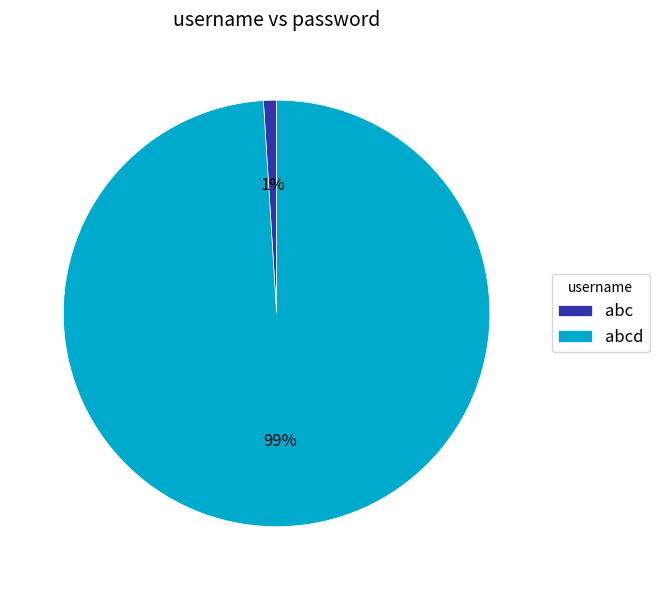

Which slice is the largest?

abcd